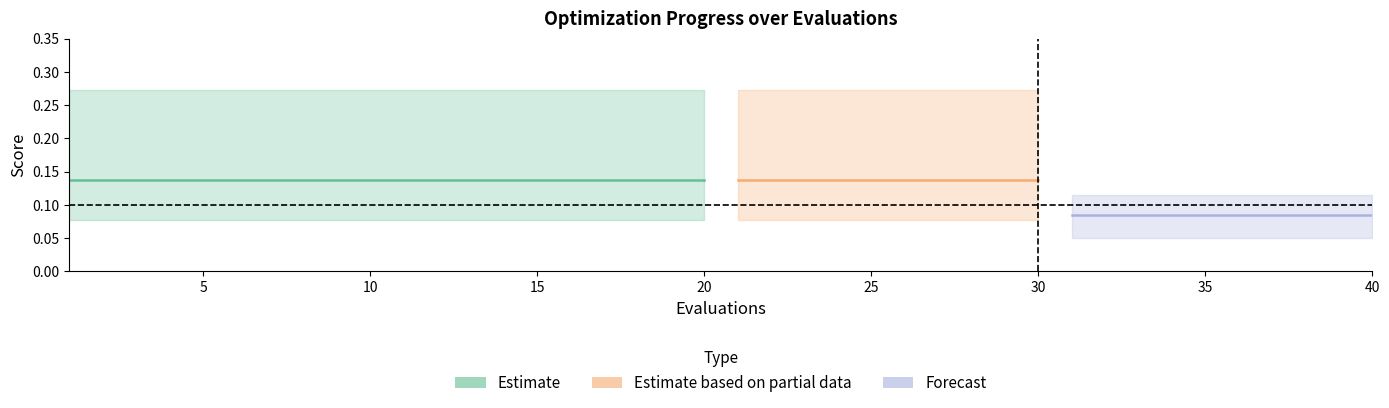

True or false: best and mean cross at least once.

False